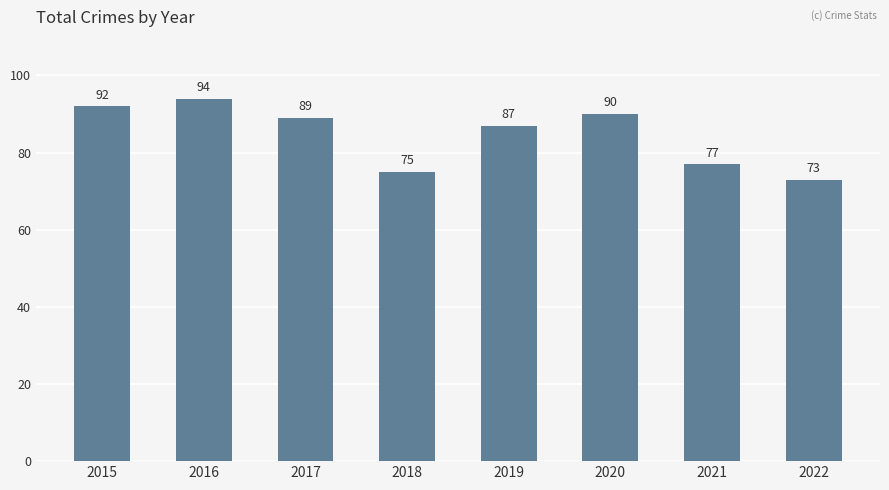

Reading left to right, extract all data points from this chart.

92	94	89	75	87	90	77	73